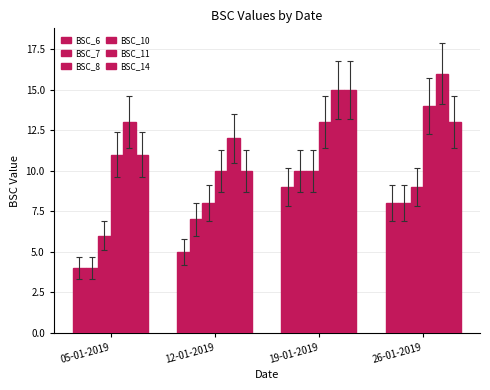

How many bars are there in total?

24